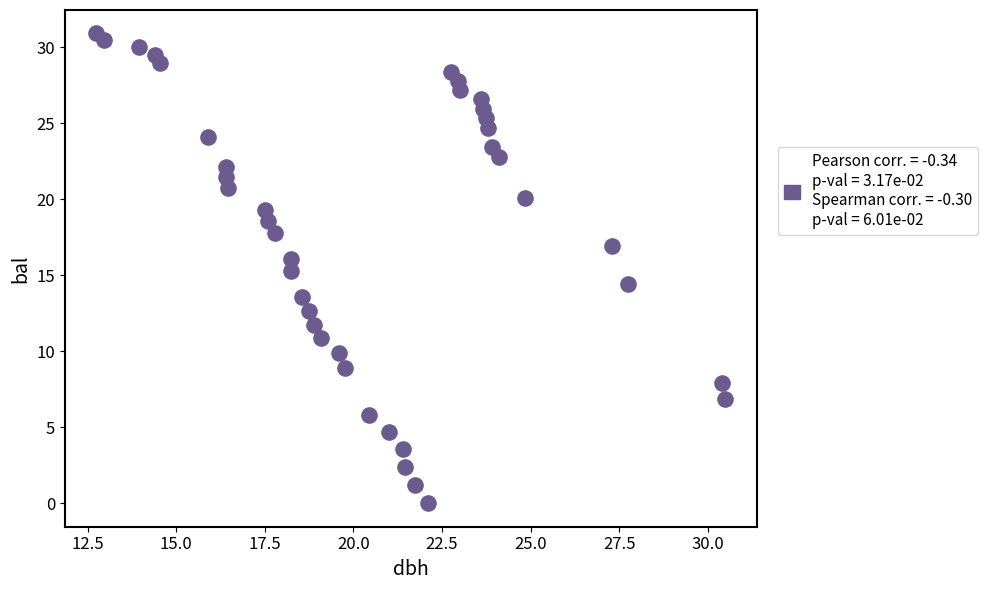

What is the range of Y values (max minus min)?

30.9